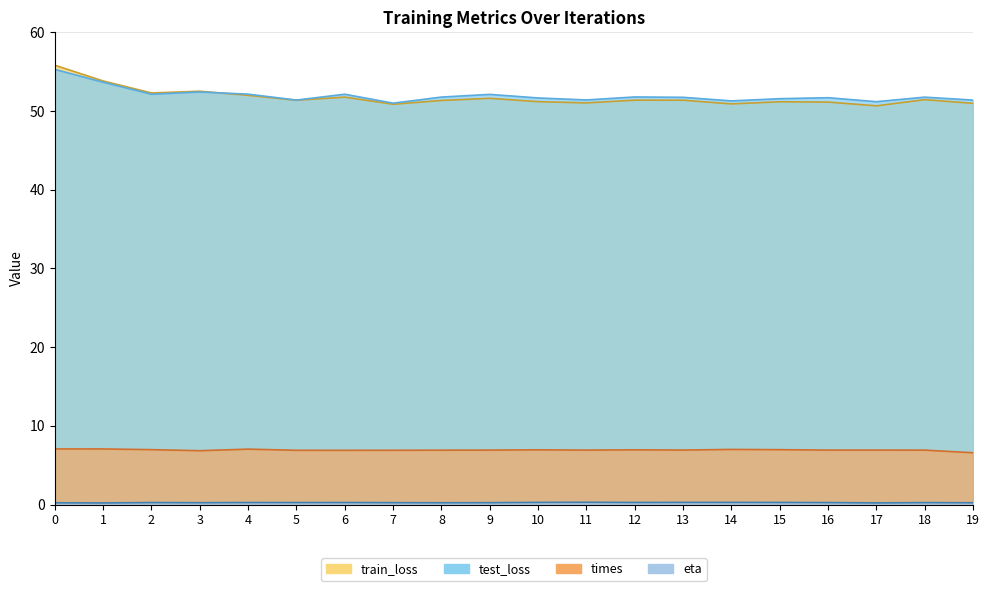

What is the approximate value of test_loss at 13?

51.7